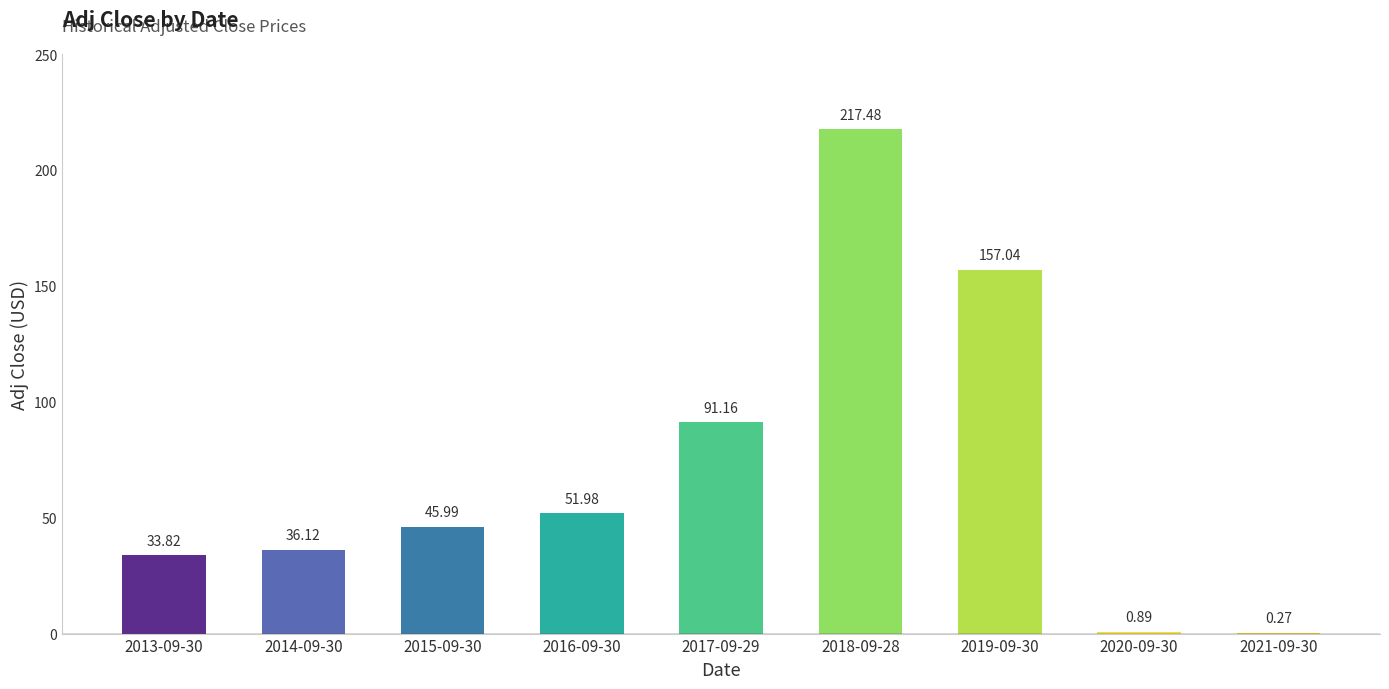

What is the change in value from 2018-09-28 to 2021-09-30?

-217.2